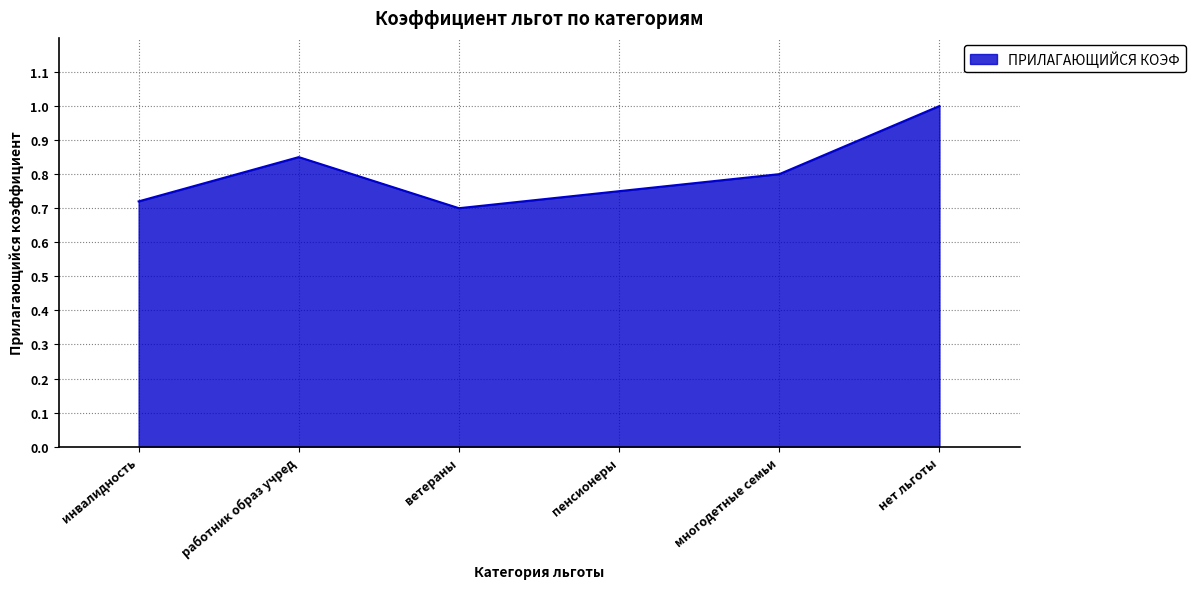

The value at ветераны is 0.5. True or false?

False